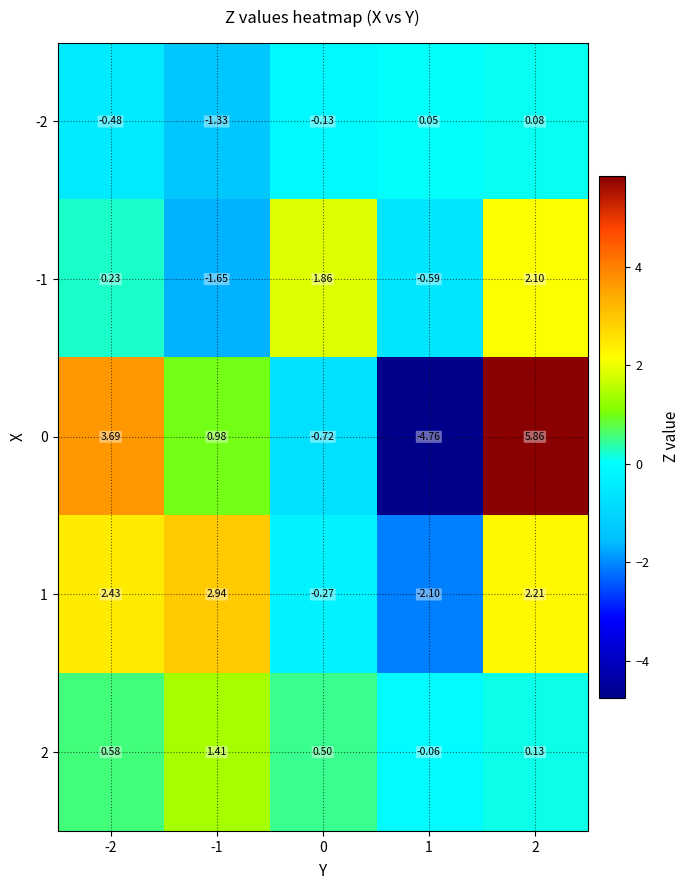

How many negative values does the -1 series have?

2